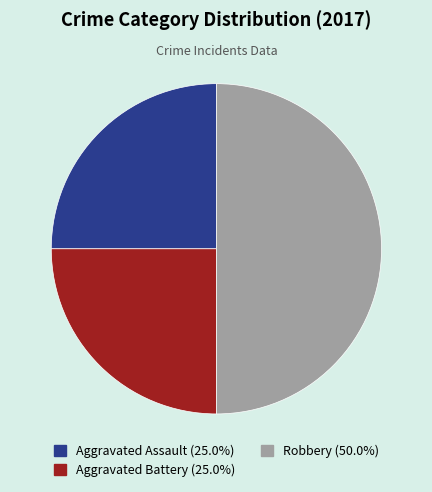

Approximately how many times larger is the value at Robbery (50.0%) compared to Aggravated Assault (25.0%)?

2.0